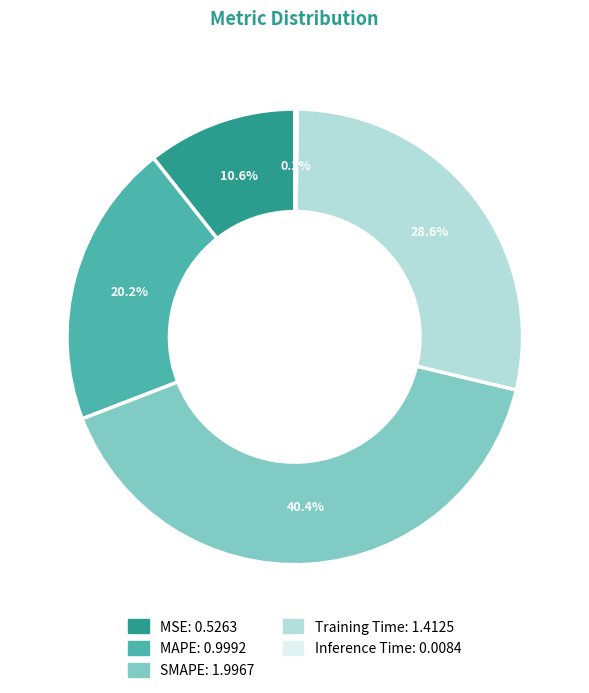

Is the sum of SMAPE and Training Time greater than half?

Yes